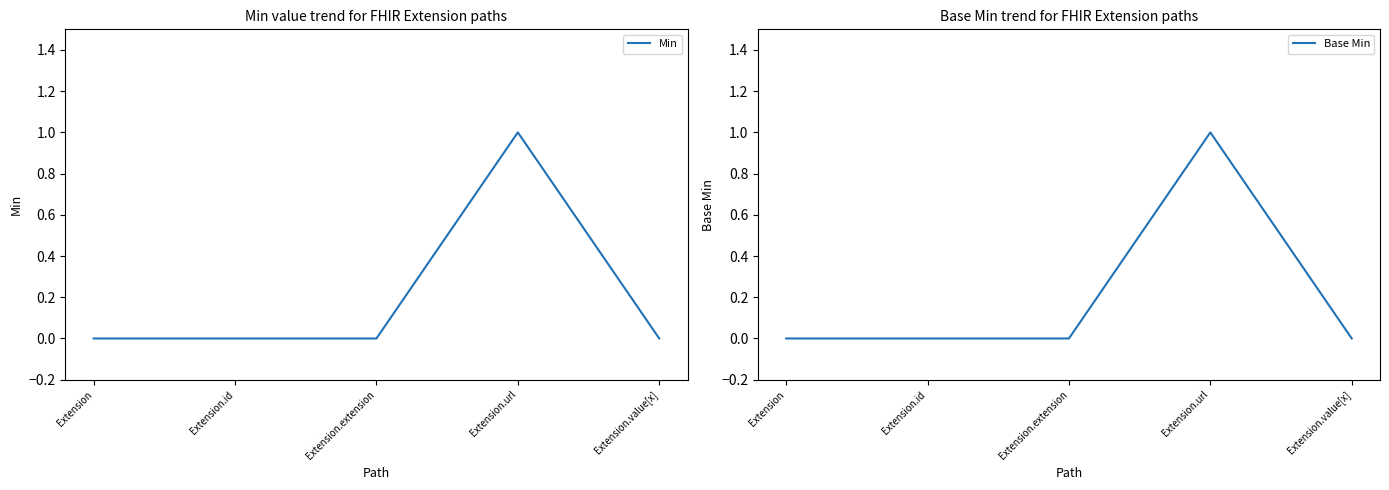

At which label is Min closest to 0?

Extension